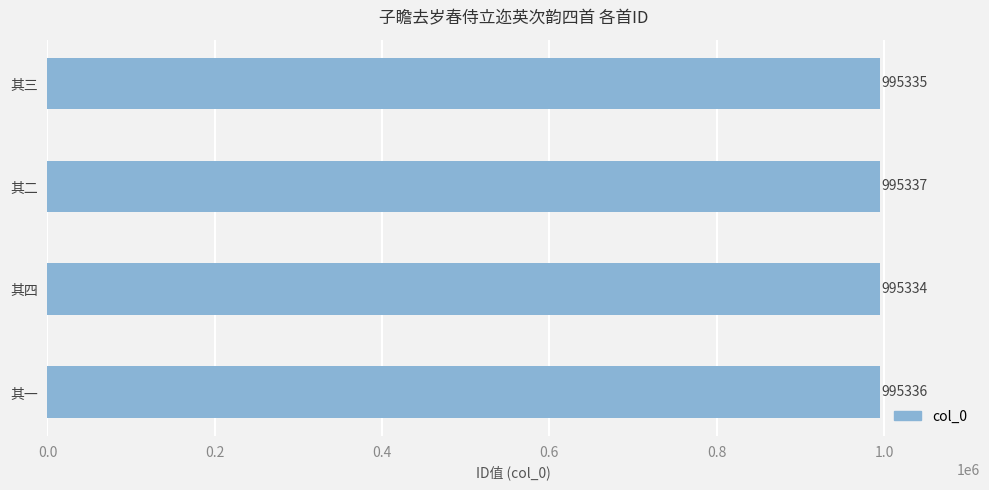

Rank the categories by value from highest to lowest.

其二, 其一, 其三, 其四